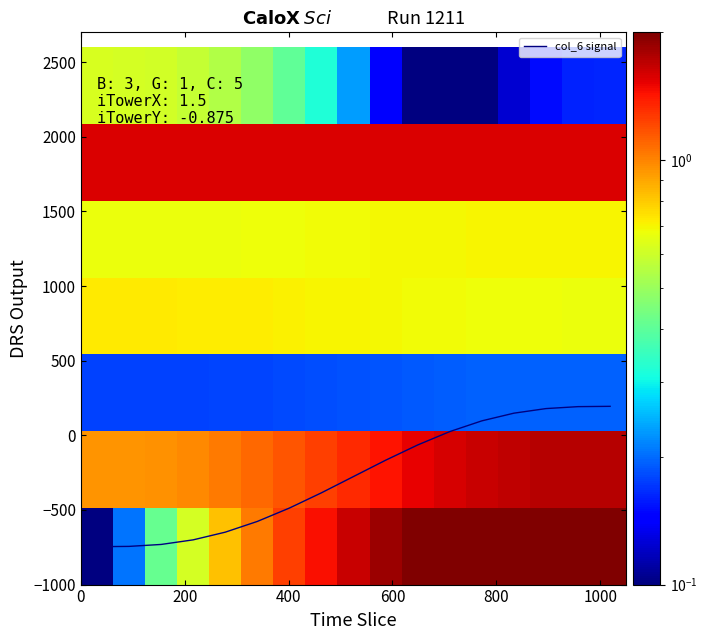

What is the minimum value for col_6 signal?

-746.2